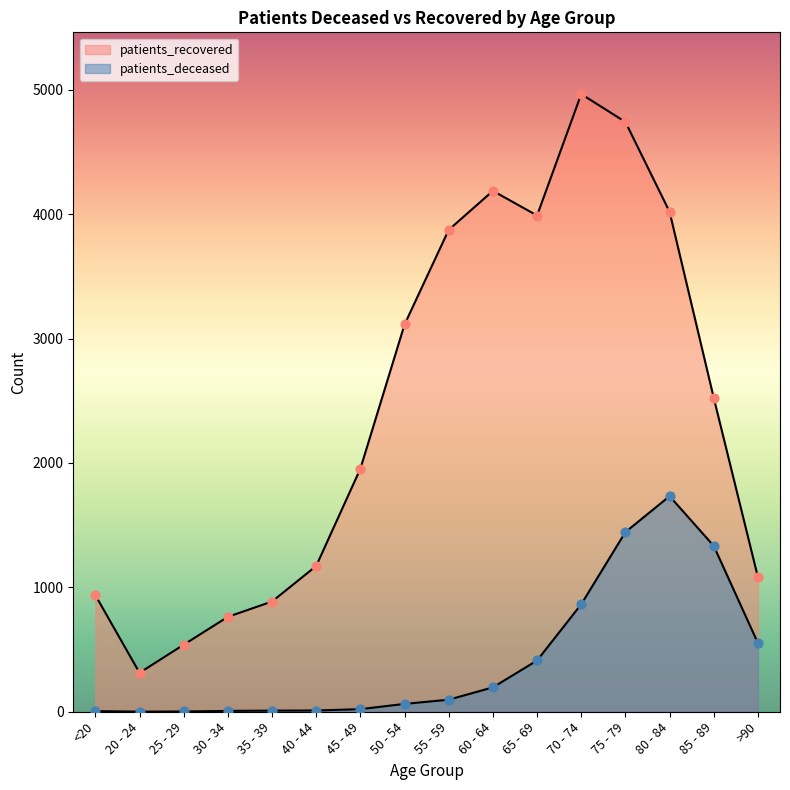

What is the total value across all series at 40 - 44?

1182